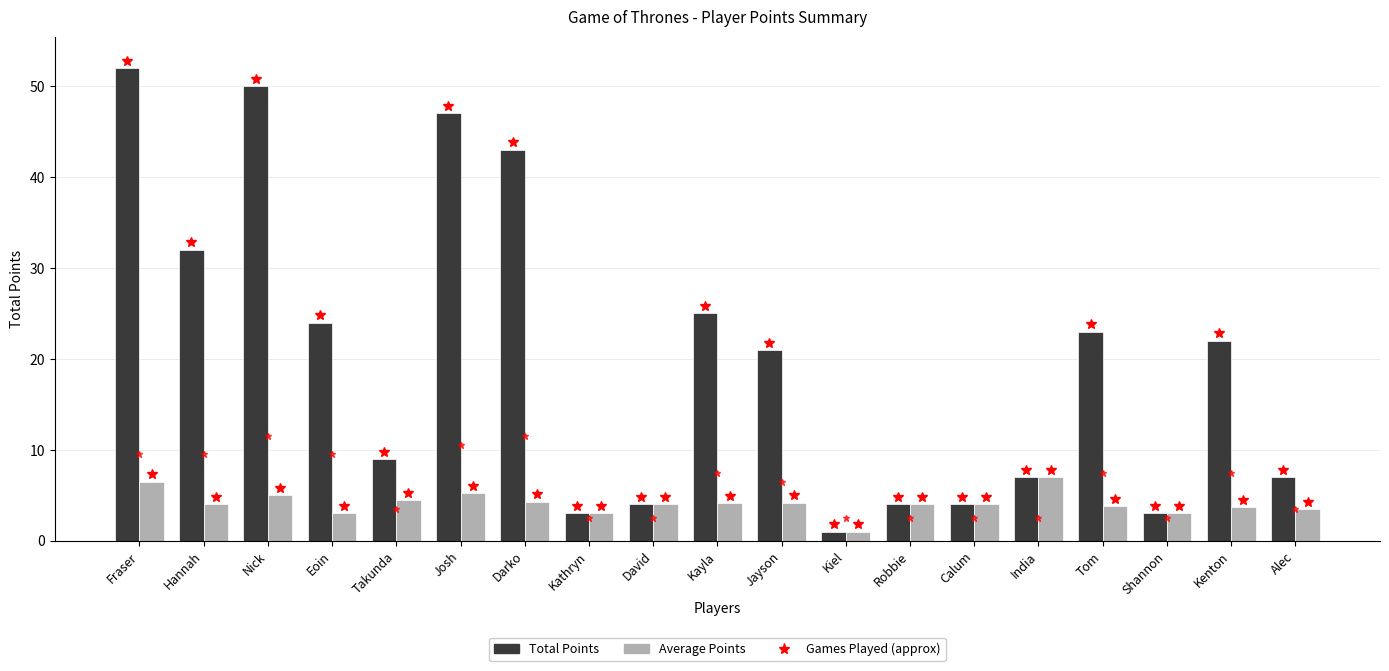

Is it true that Average Points equals 11.3 at India?

False